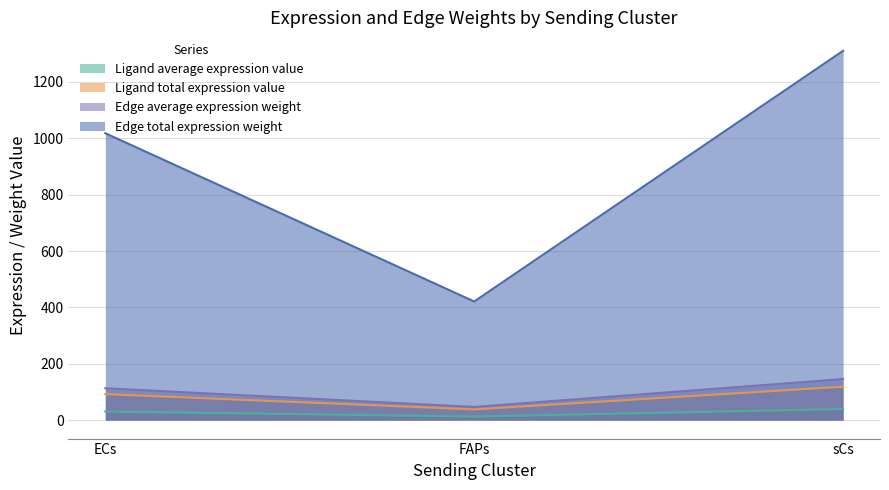

What are all the series names shown in the legend?

Ligand average expression value, Ligand total expression value, Edge average expression weight, Edge total expression weight